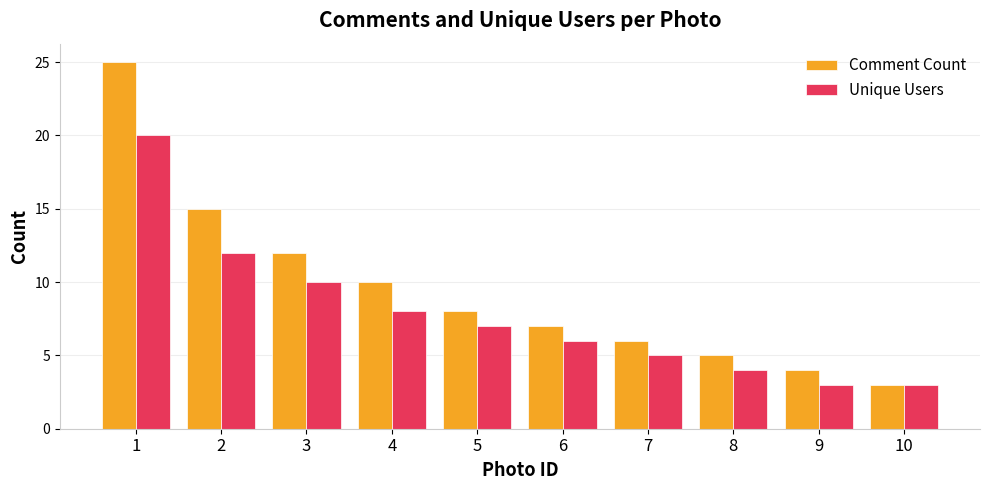

What is the smallest value displayed?

3